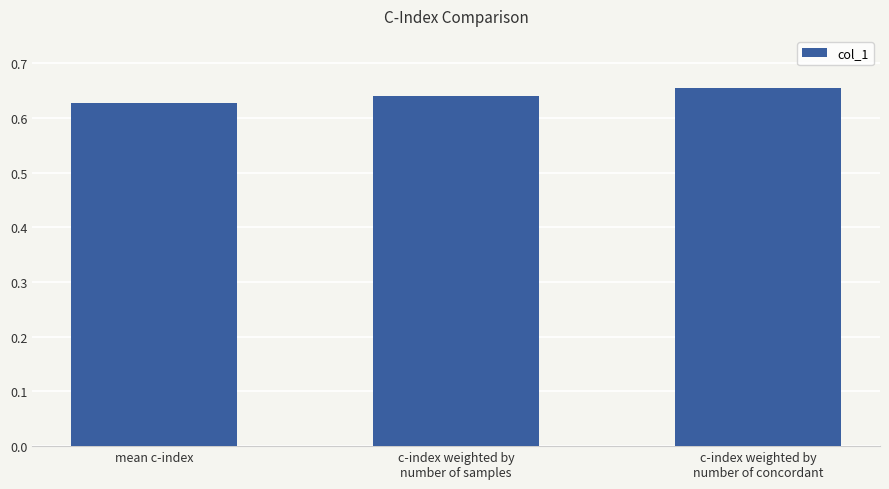

What is the sum of all values?

1.9